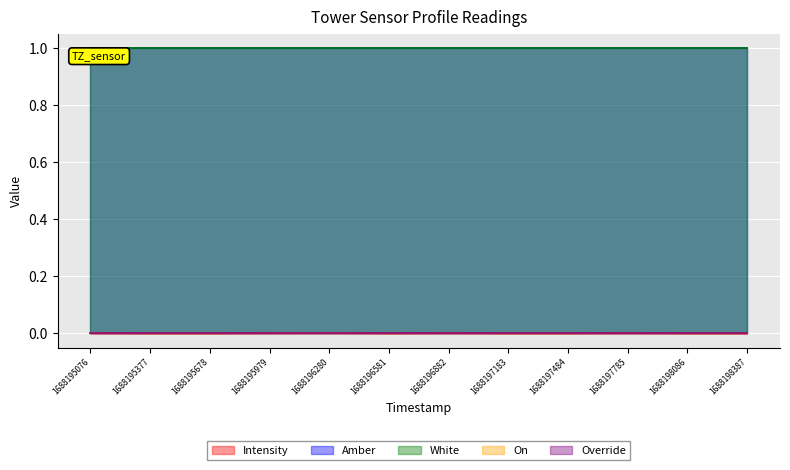

Rank the categories by Override value from lowest to highest.

1688195076, 1688195377, 1688195678, 1688195979, 1688196280, 1688196581, 1688196882, 1688197183, 1688197484, 1688197785, 1688198086, 1688198387